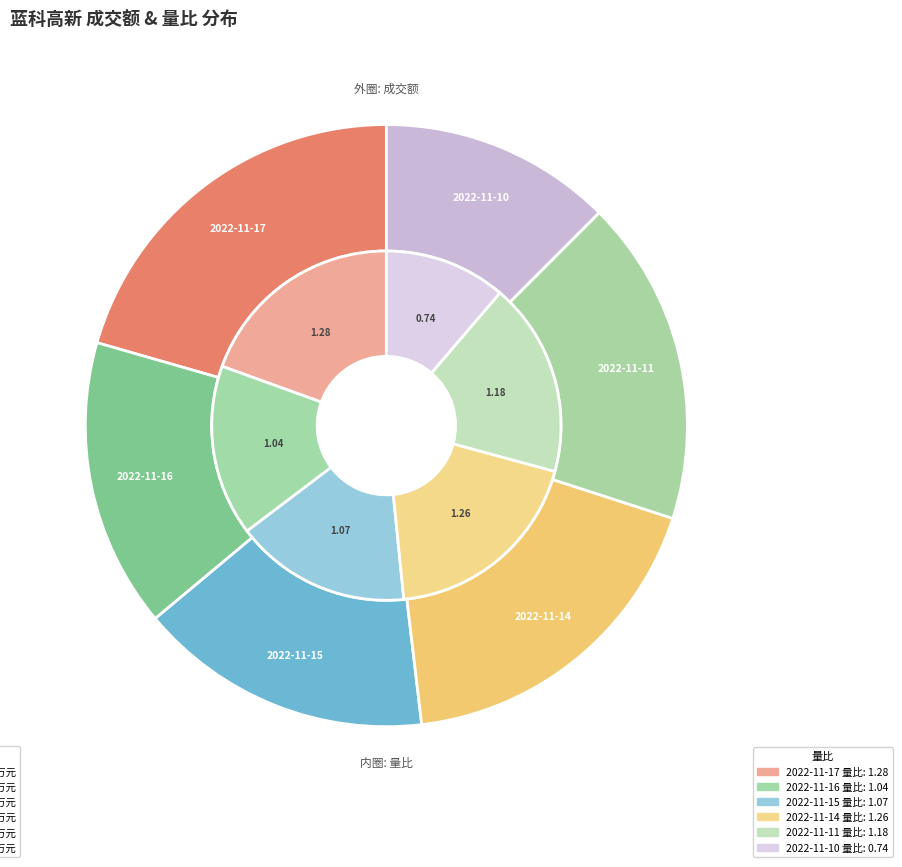

How many slices are in this pie chart?

6